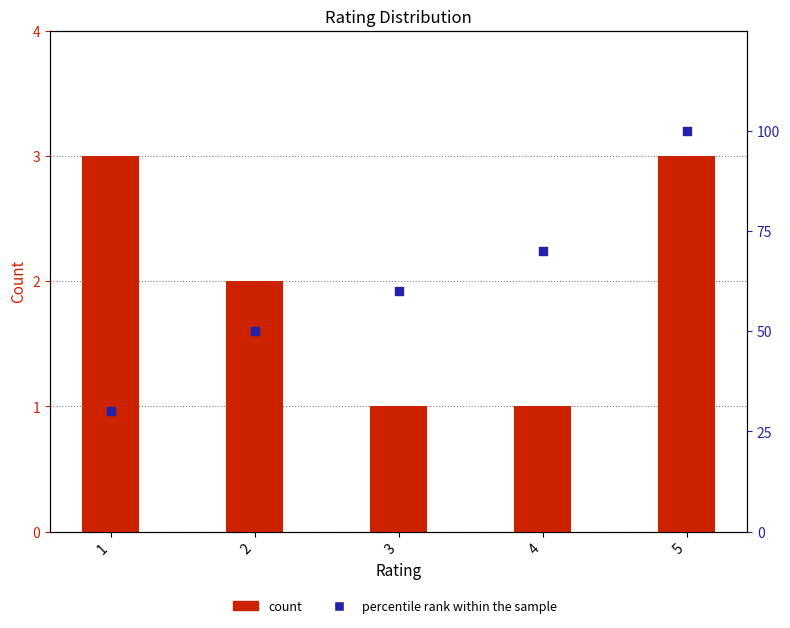

Which series has the largest total across all categories?

percentile rank within the sample